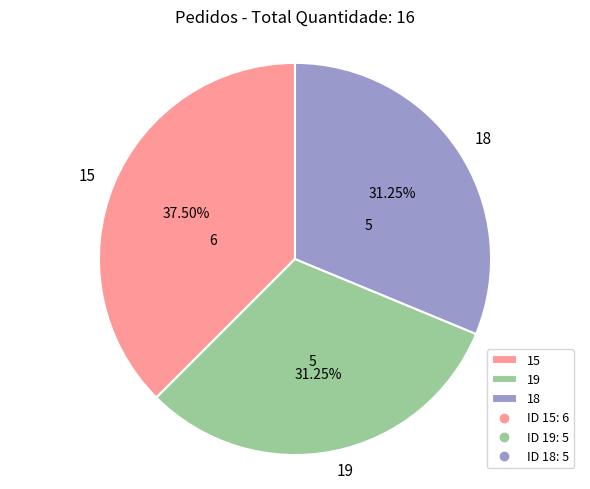

Between 15 and 19, which is larger?

15